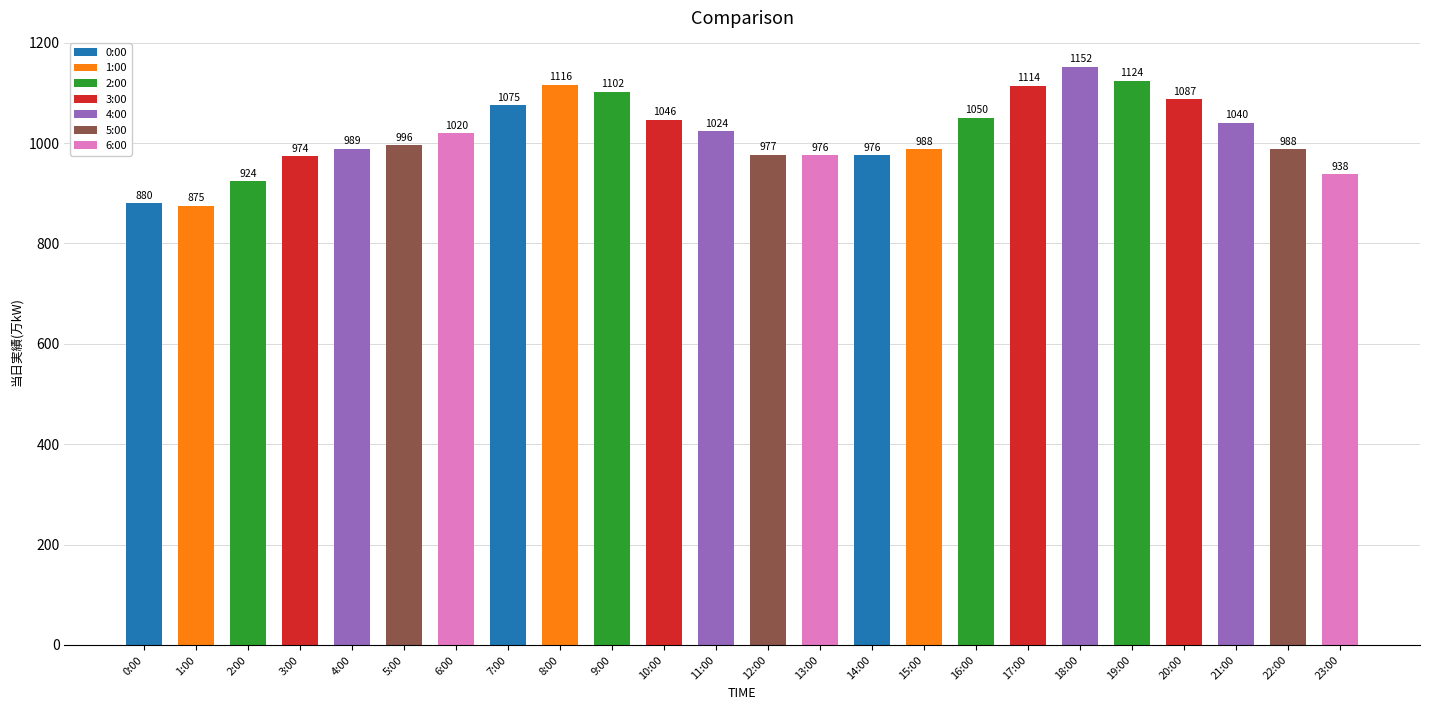

Which label corresponds to the largest value in the chart?

18:00